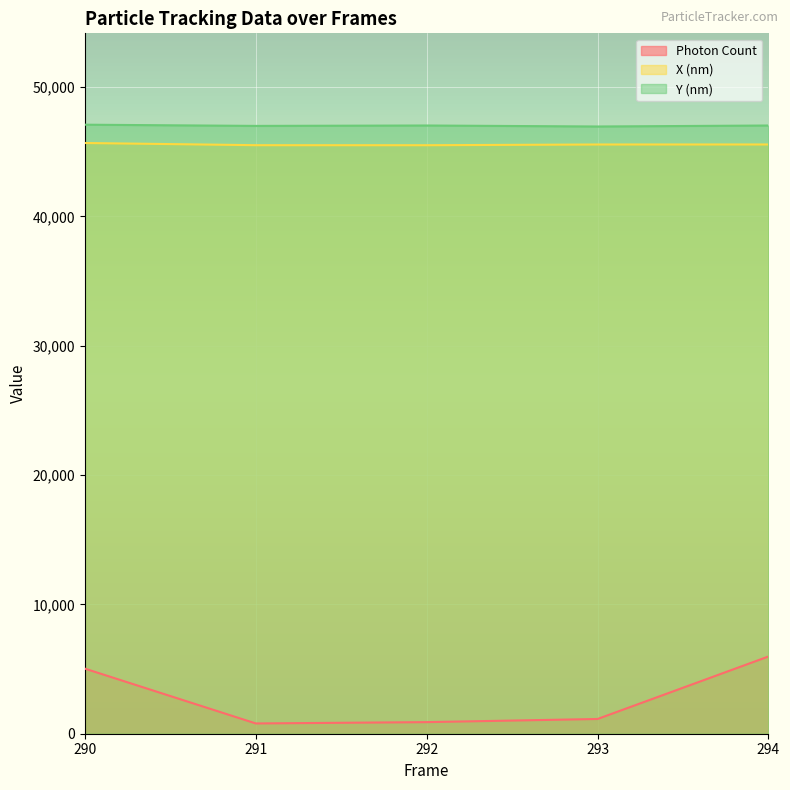

Rank the categories by X (nm) value from highest to lowest.

290, 294, 293, 291, 292